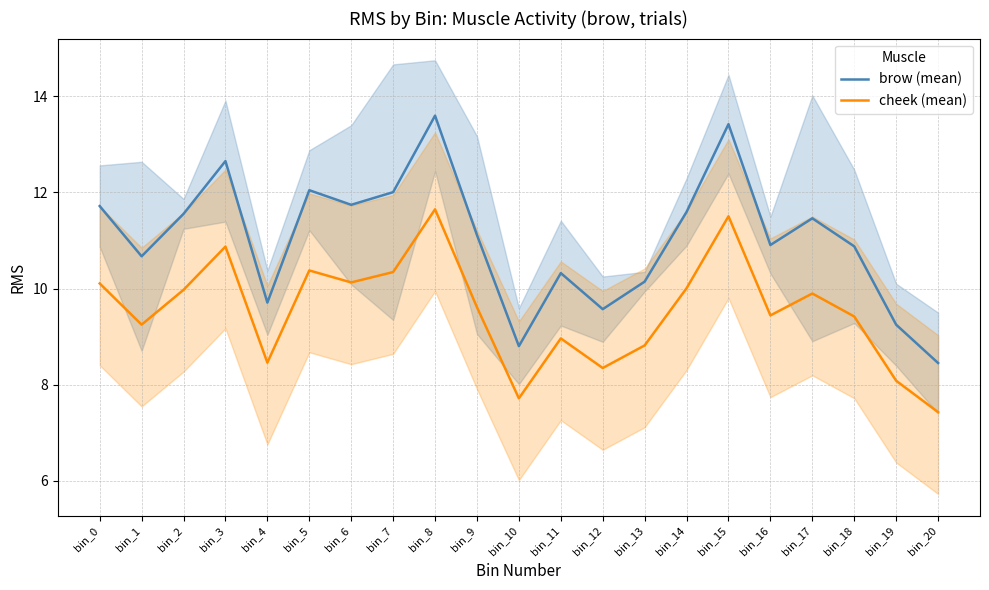

At bin_18, list the series in order from largest to smallest.

brow (mean), cheek (mean)